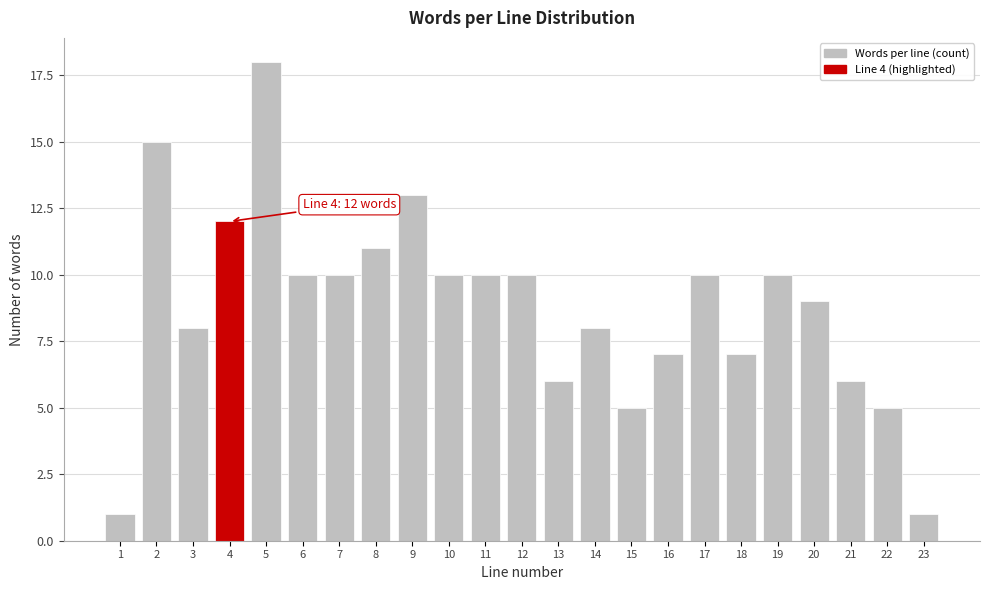

Reading right to left, transcribe all the data shown in this chart.

23=1	22=5	21=6	20=9	19=10	18=7	17=10	16=7	15=5	14=8	13=6	12=10	11=10	10=10	9=13	8=11	7=10	6=10	5=18	4=12	3=8	2=15	1=1